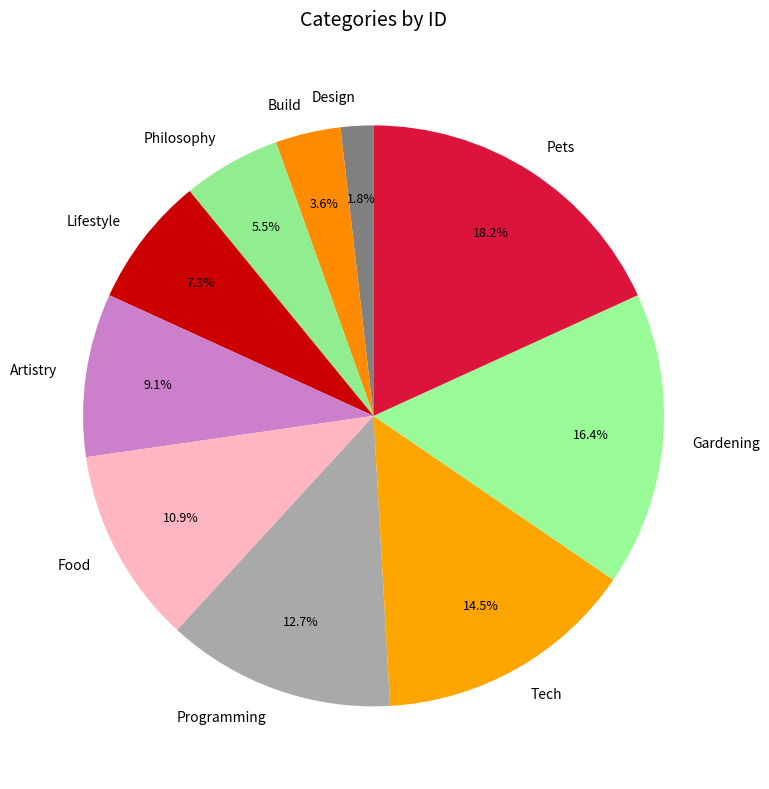

What is the smallest slice in the pie chart?

Design